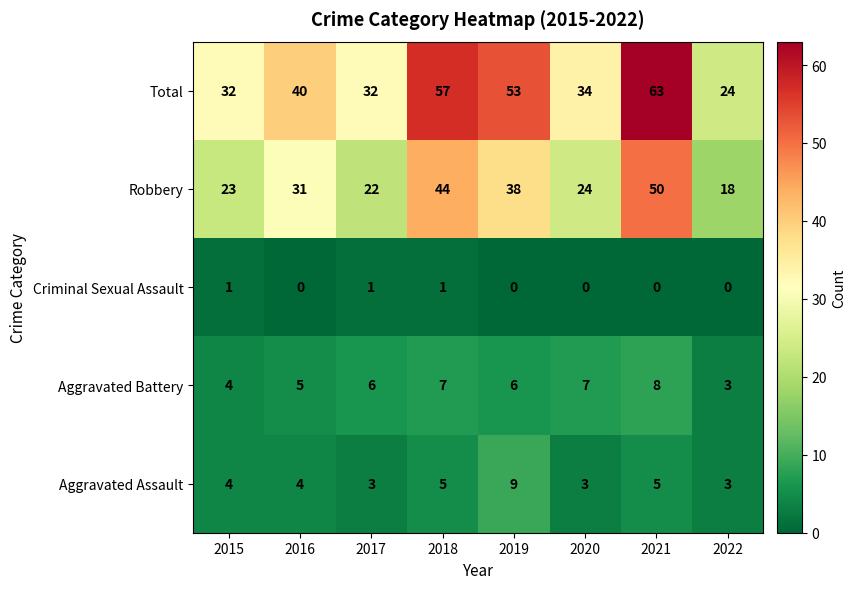

At how many categories does at least one series exceed 16?

8